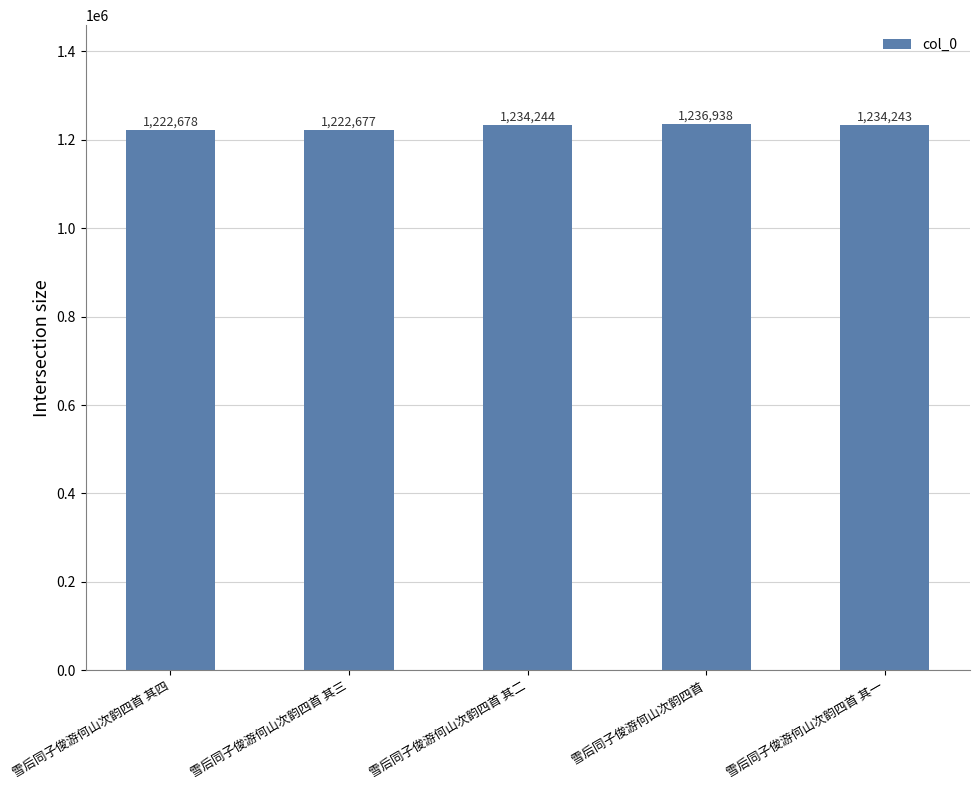

Count the number of categories in the chart.

5